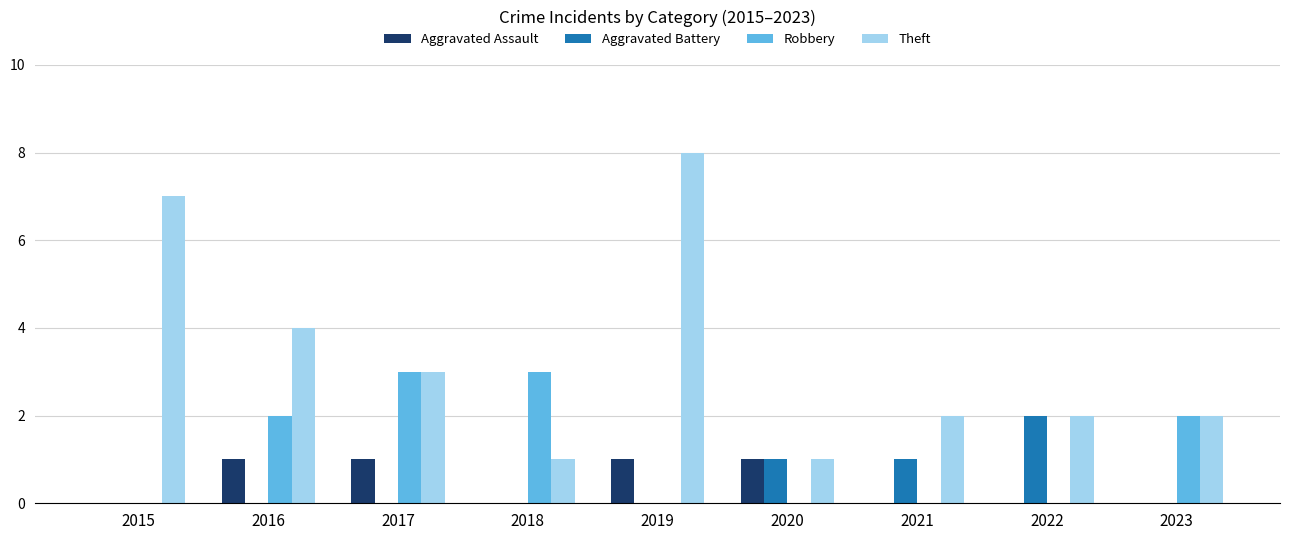

Reading left to right, what are all the values shown in this chart?

Aggravated Assault: 2015=0	2016=1	2017=1	2018=0	2019=1	2020=1	2021=0	2022=0	2023=0
Aggravated Battery: 2015=0	2016=0	2017=0	2018=0	2019=0	2020=1	2021=1	2022=2	2023=0
Robbery: 2015=0	2016=2	2017=3	2018=3	2019=0	2020=0	2021=0	2022=0	2023=2
Theft: 2015=7	2016=4	2017=3	2018=1	2019=8	2020=1	2021=2	2022=2	2023=2